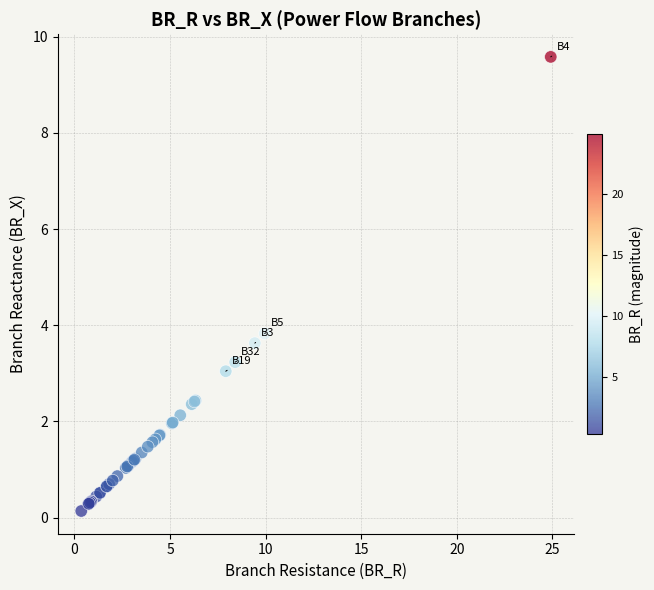

What Y value in the scatter plot is closest to 4?

3.8